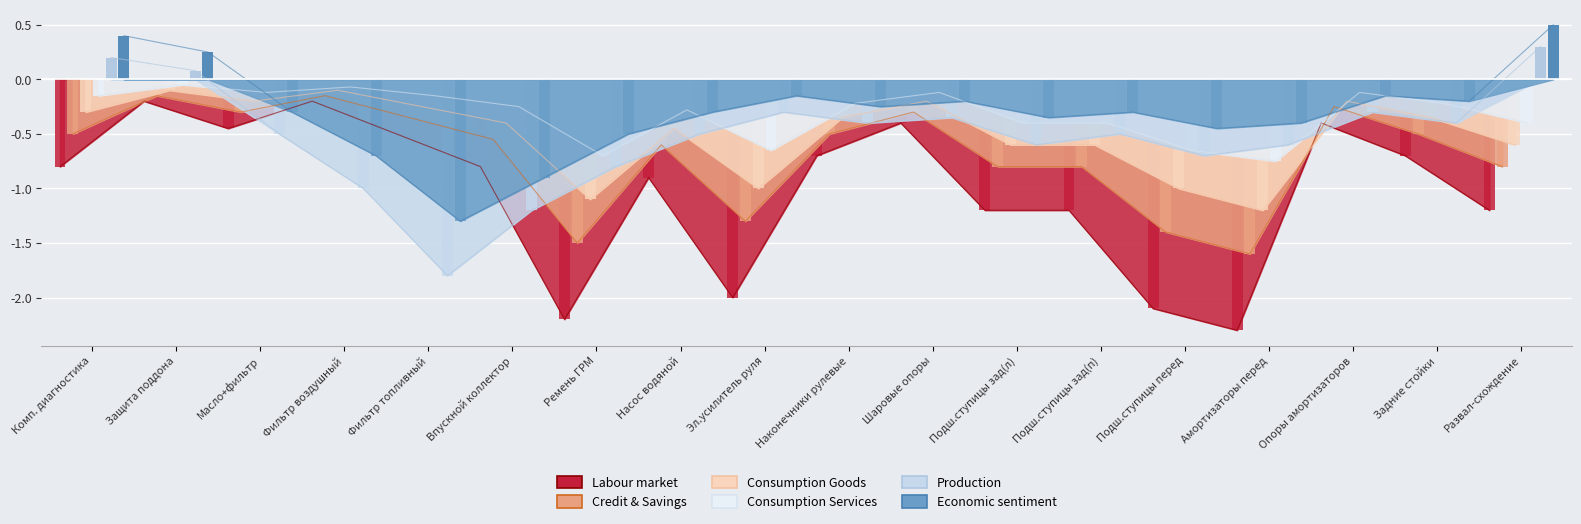

What is the difference between the second highest and minimum values in the Labour market series?

2.1